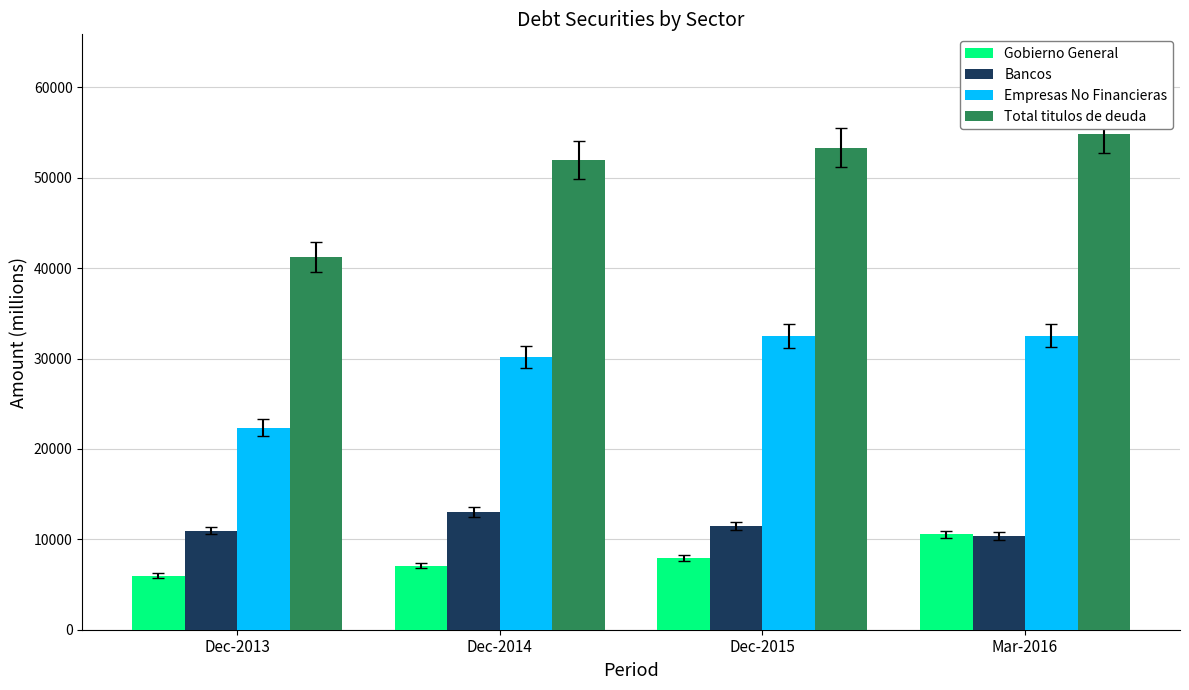

Which series has the largest total across all categories?

Total titulos de deuda